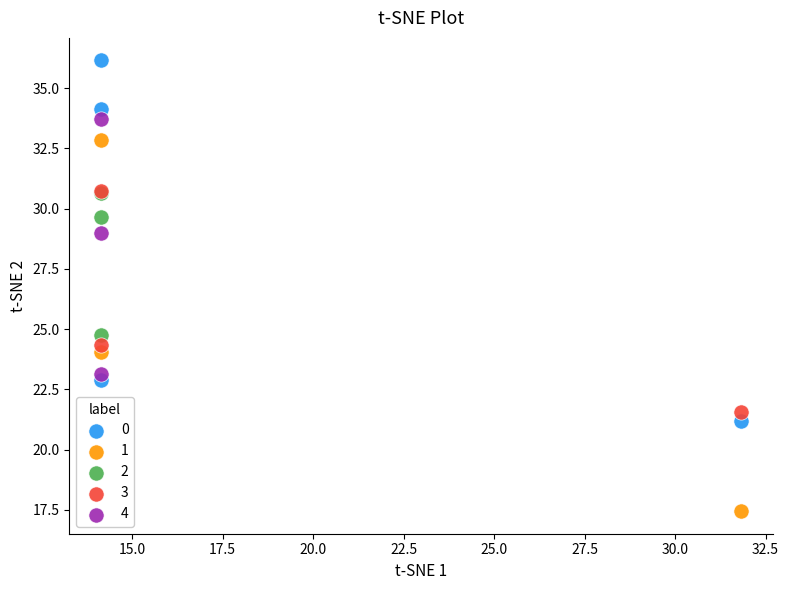

Which series contains the highest Y value?

0